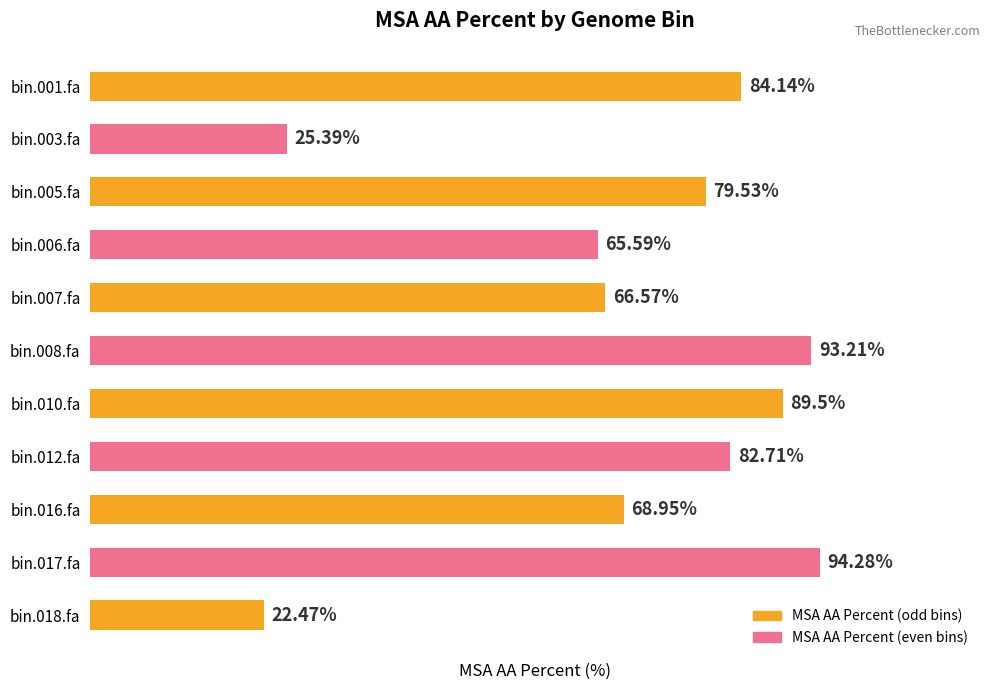

Where is the data nearest to the value 58?

bin.006.fa